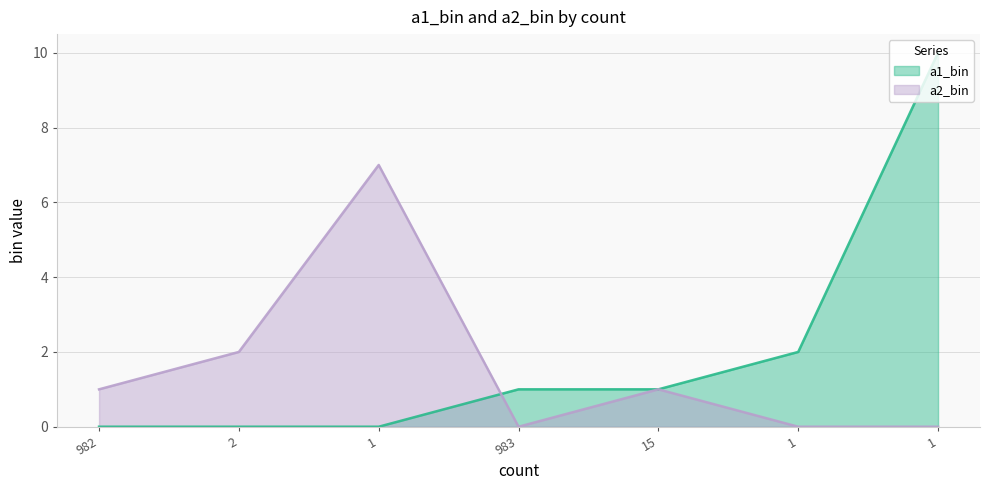

List the labels in order of a2_bin value, largest first.

1, 2, 982, 15, 983, 1, 1